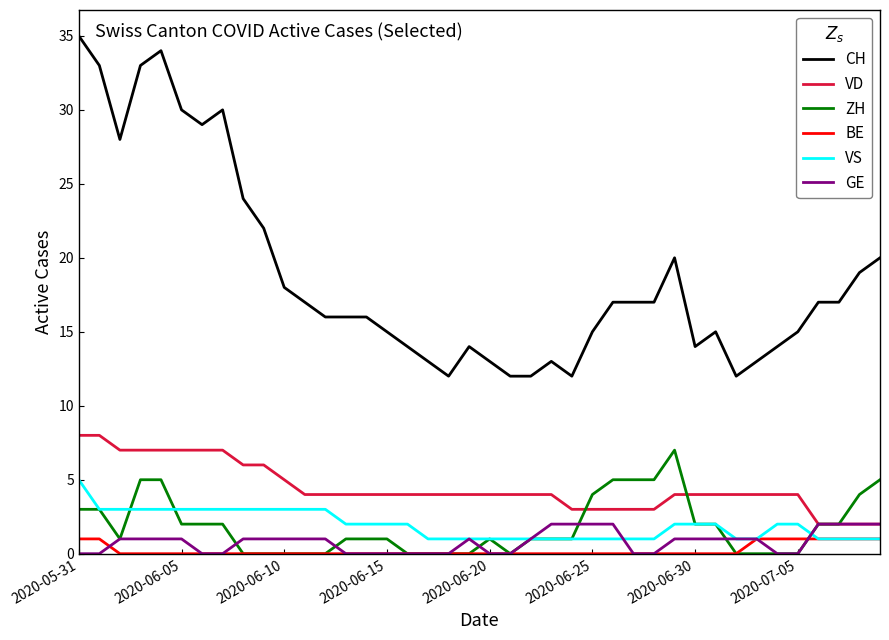

Which series has the largest range (max minus min)?

CH